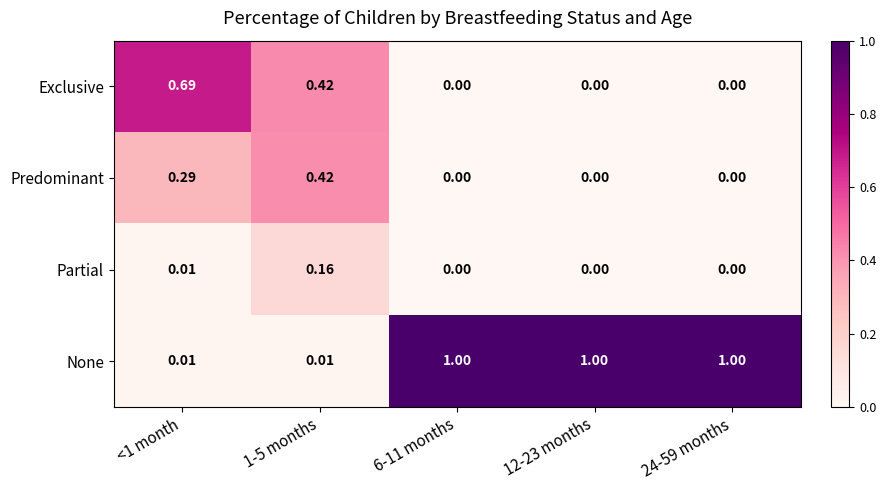

List the series in order of their peak value, lowest first.

Partial, Predominant, Exclusive, None